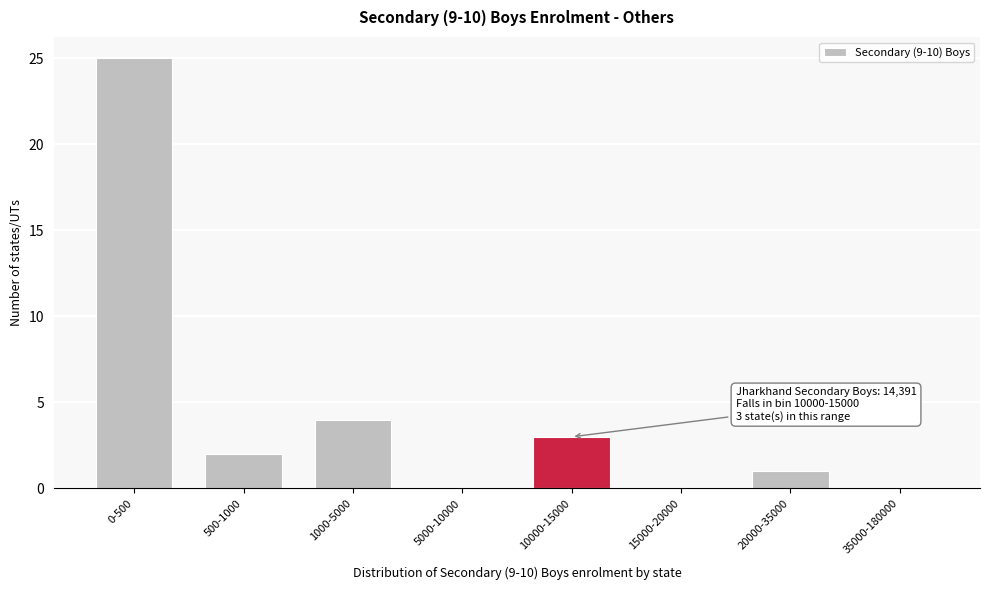

Reading left to right, transcribe all the data shown in this chart.

0-500=25	500-1000=2	1000-5000=4	5000-10000=0	10000-15000=3	15000-20000=0	20000-35000=1	35000-180000=0